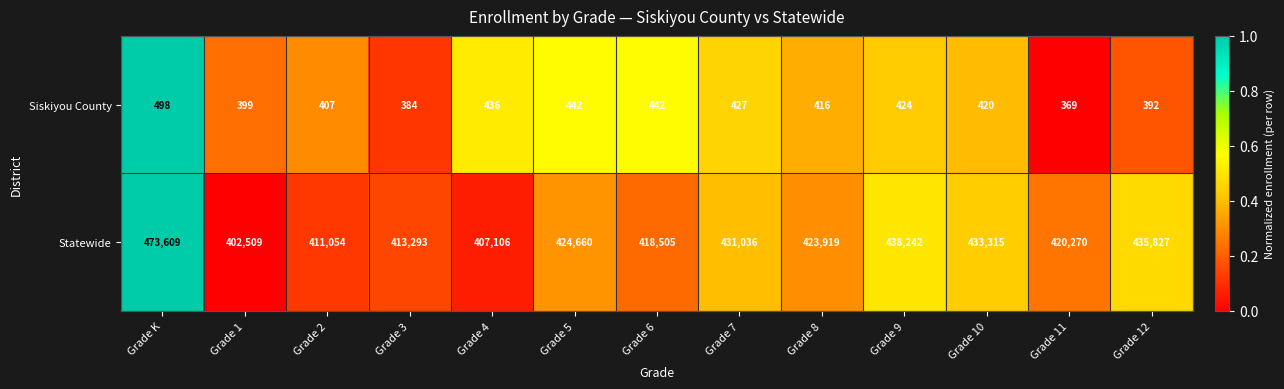

At Grade 6, list the series in order from smallest to largest.

Siskiyou County, Statewide